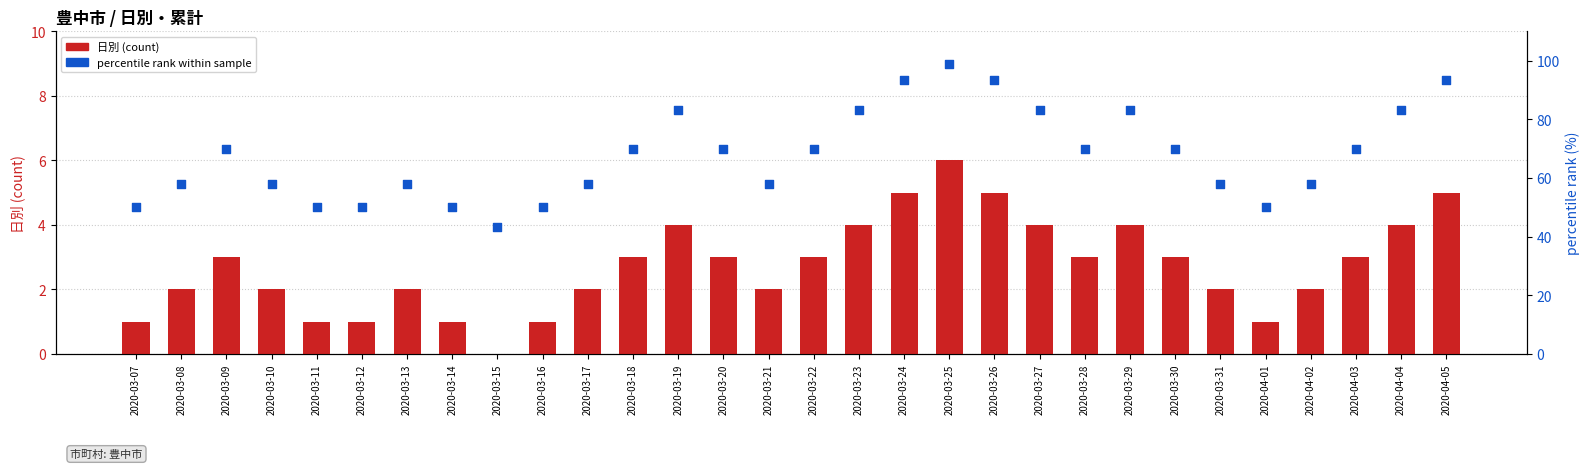

Which series has the largest total across all categories?

percentile rank within sample